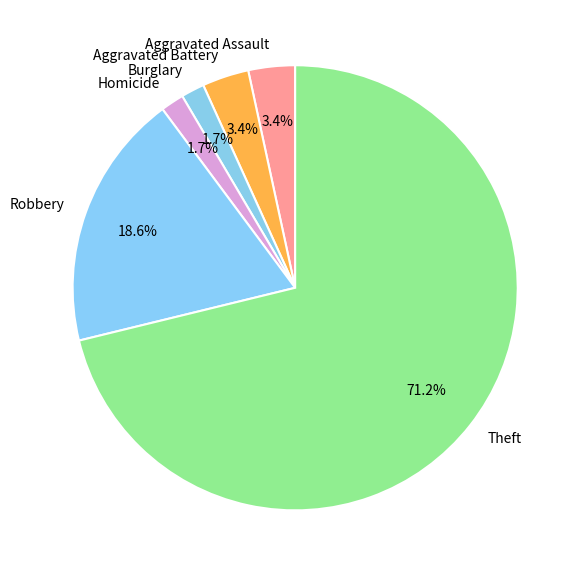

How many segments does this pie chart have?

6